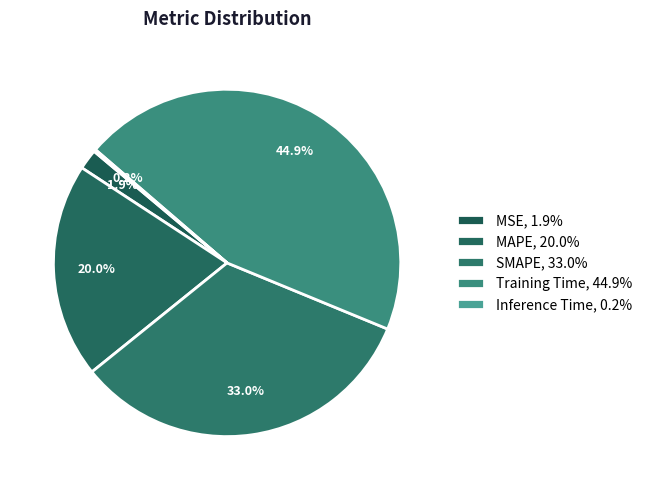

What is the smallest slice in the pie chart?

Inference Time